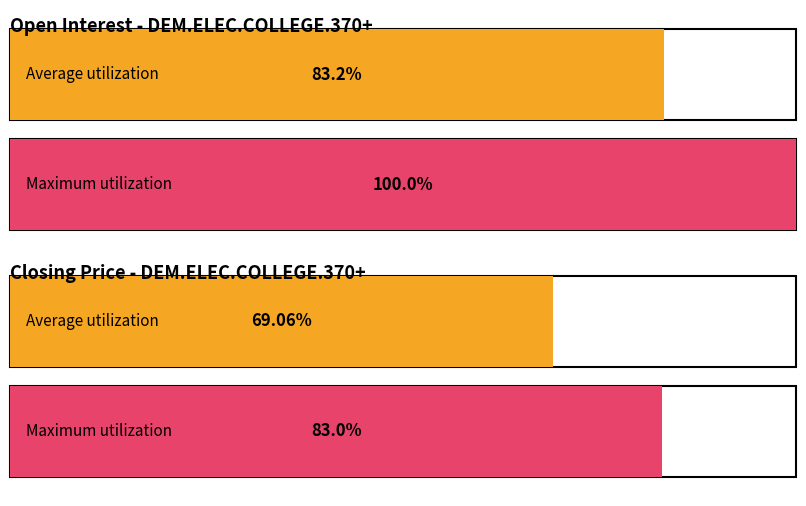

How many distinct data groups are displayed?

2